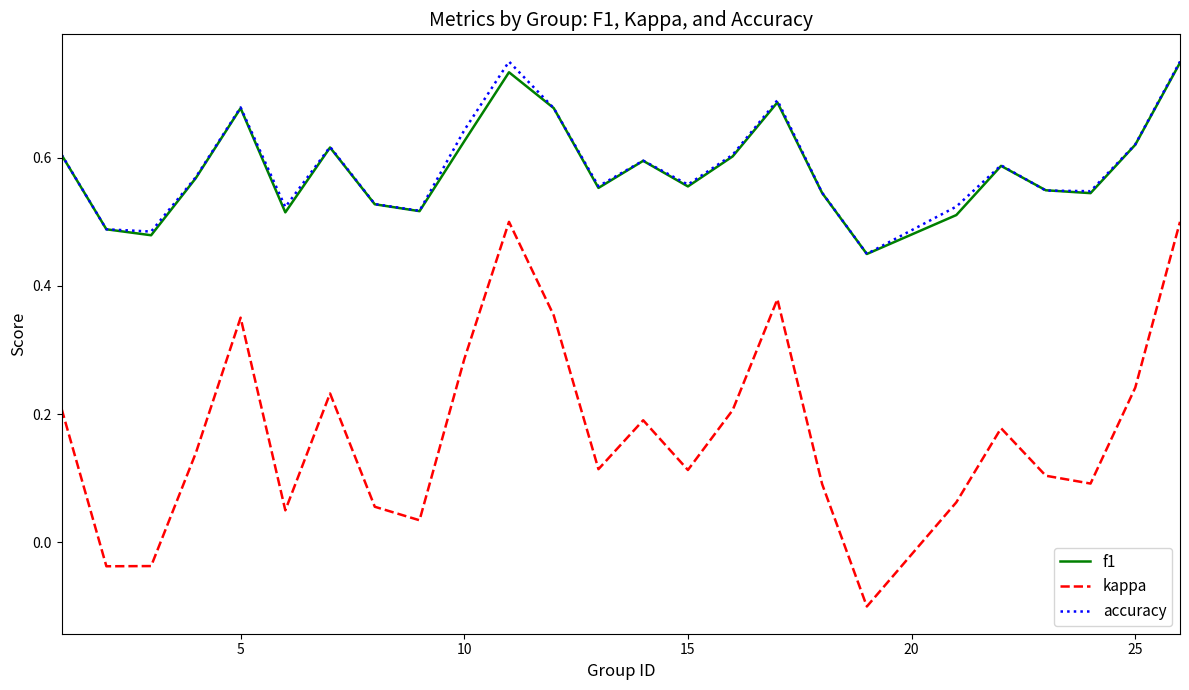

Which series has the largest range (max minus min)?

kappa